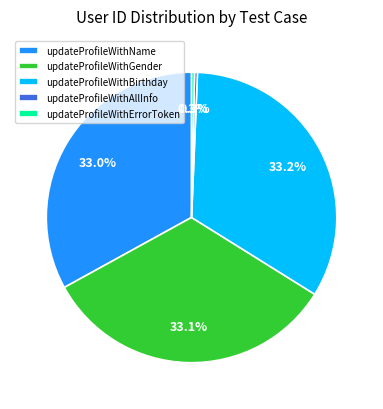

What portion of the pie excludes updateProfileWithBirthday?

66.8%